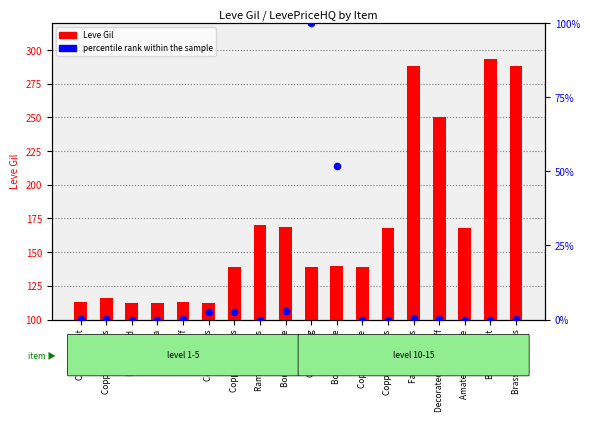

Which series has the widest spread of Y values?

Leve Gil